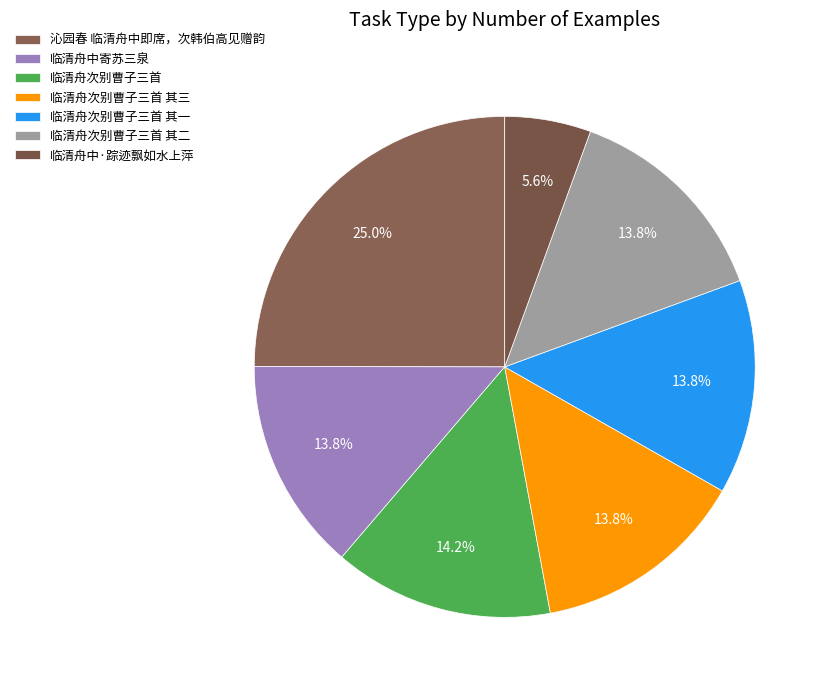

To the nearest percent, what is the difference between the largest and smallest slice percentages?

19%